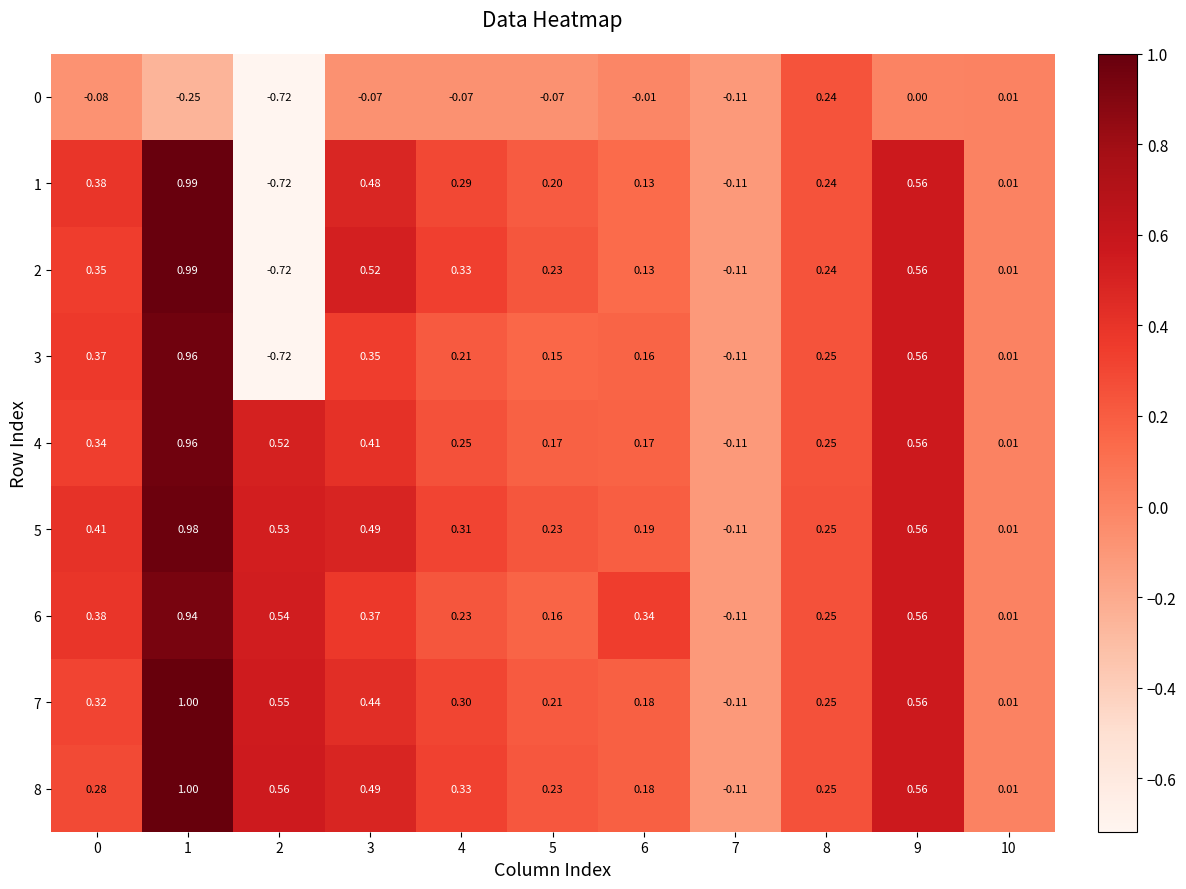

What is the spread (max minus min) of values at 5?

0.3